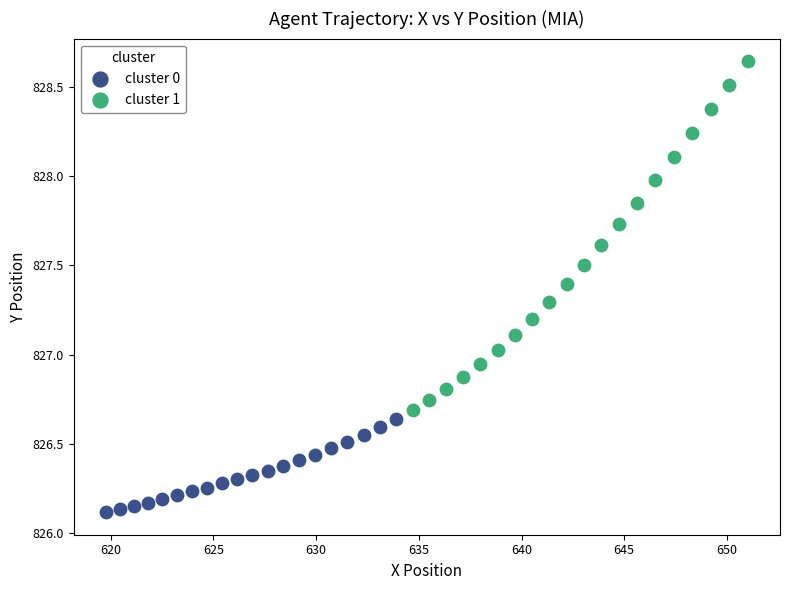

Which series contains the lowest Y value?

cluster 0